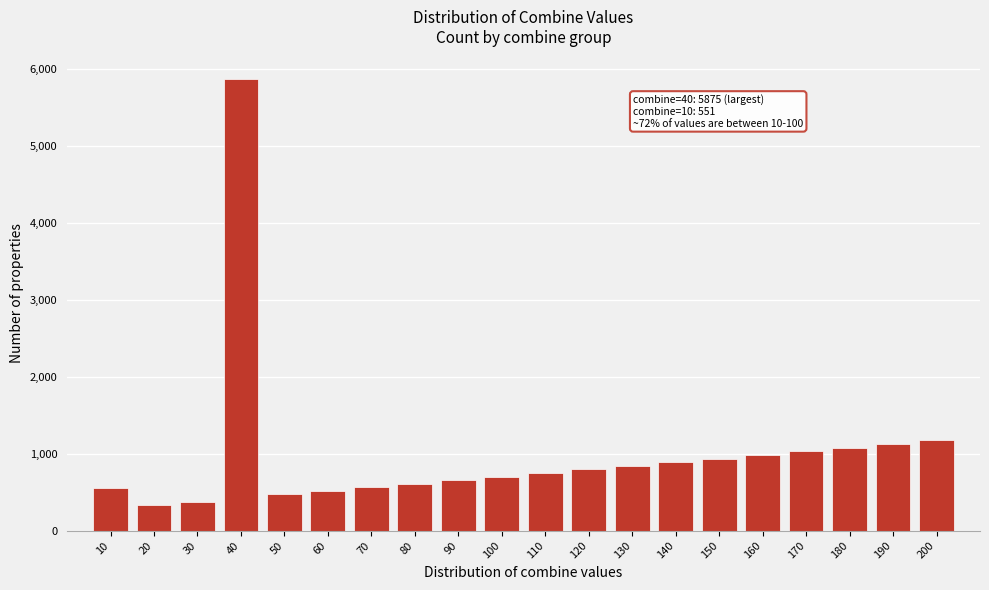

Is it true that the value at 160 is 1389?

False